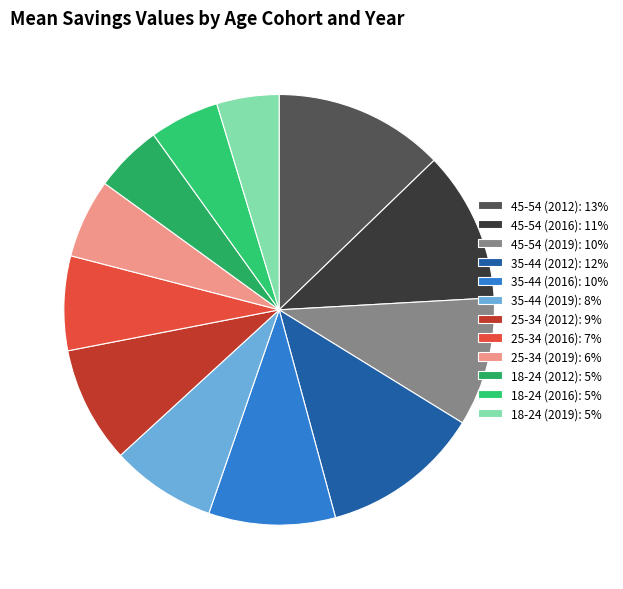

To the nearest percent, what is the average slice percentage?

8%